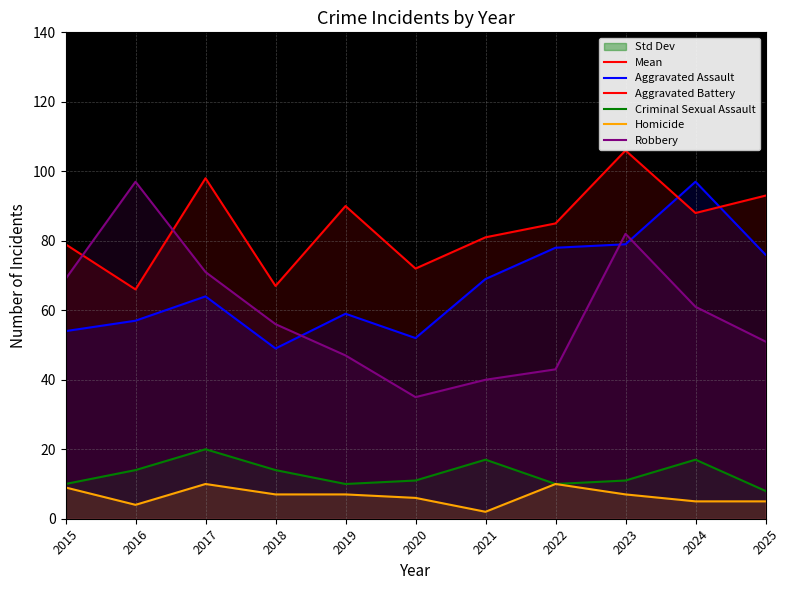

In Aggravated Assault, how many points are higher than both neighbors (excluding endpoints)?

3